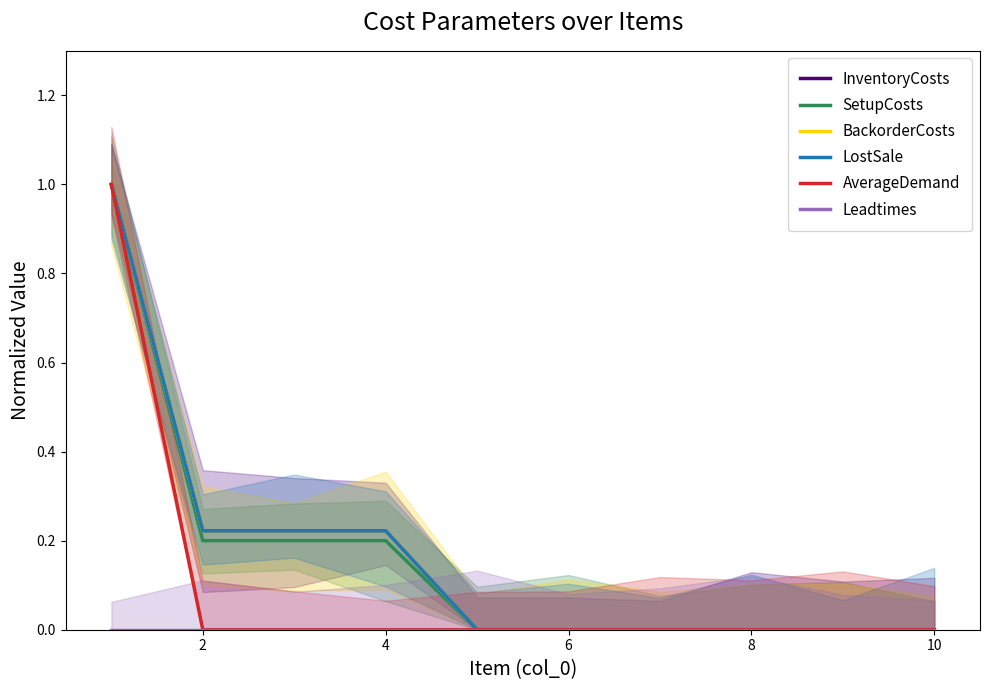

Does the chart have visible grid lines?

No